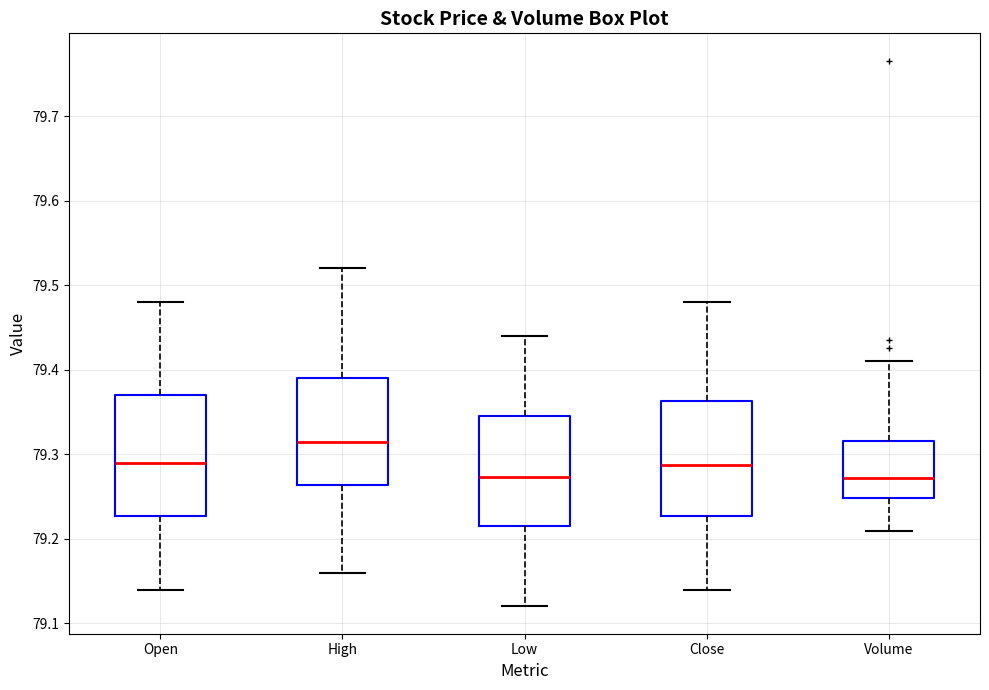

Reading left to right, read every box against the y-axis: the position of its median line, the range the box covers, and the ends of its whiskers. The values are not printed on the chart, so give them approximately, as read against the axis.

Open: median 79.29, box 79.23 to 79.37, whiskers 79.14 to 79.48
High: median 79.32, box 79.26 to 79.39, whiskers 79.16 to 79.52
Low: median 79.27, box 79.22 to 79.35, whiskers 79.12 to 79.44
Close: median 79.29, box 79.23 to 79.36, whiskers 79.14 to 79.48
Volume: median 79.27, box 79.25 to 79.32, whiskers 79.21 to 79.41